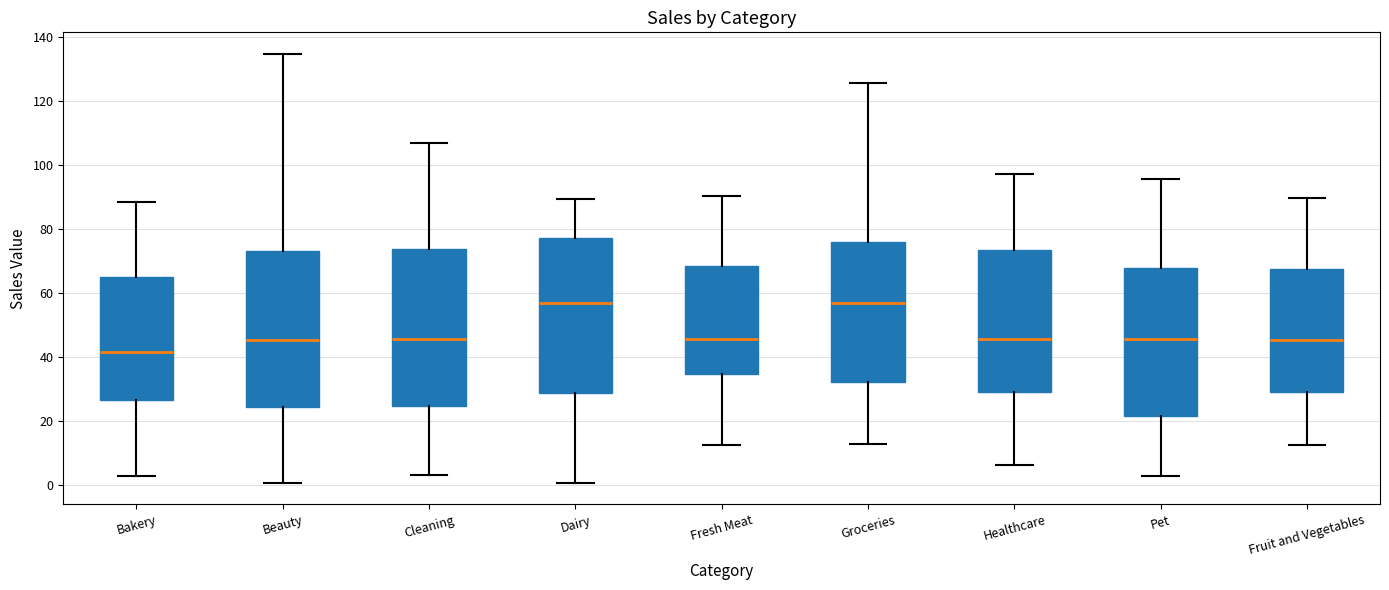

Reading left to right, transcribe this box plot: for each box, give where its median line is, the range the box spans, and where its two whiskers end, as read against the y-axis. The values are not printed on the chart, so give them approximately, as read against the axis.

Bakery: median 42, box 26 to 64, whiskers 2 to 88
Beauty: median 46, box 24 to 74, whiskers 0 to 134
Cleaning: median 46, box 24 to 74, whiskers 4 to 106
Dairy: median 56, box 28 to 78, whiskers 0 to 90
Fresh Meat: median 46, box 34 to 68, whiskers 12 to 90
Groceries: median 56, box 32 to 76, whiskers 12 to 126
Healthcare: median 46, box 30 to 74, whiskers 6 to 98
Pet: median 46, box 22 to 68, whiskers 2 to 96
Fruit and Vegetables: median 46, box 30 to 68, whiskers 12 to 90